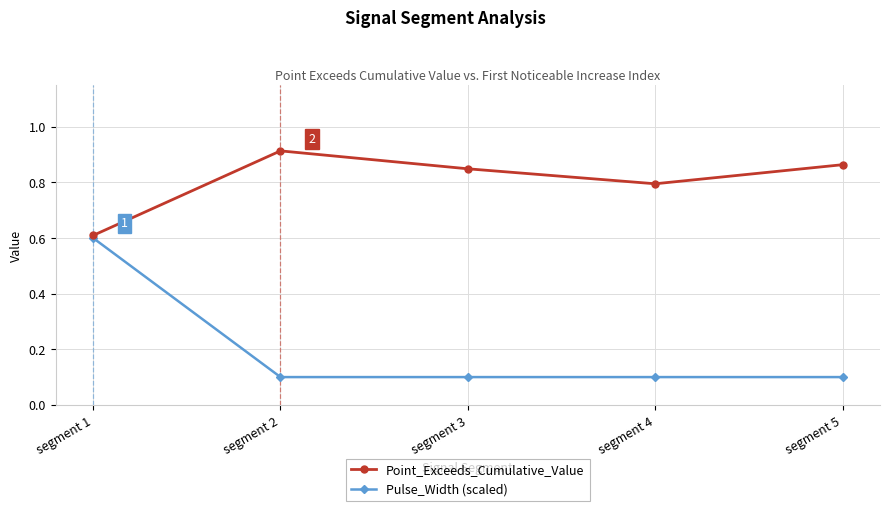

True or false: Pulse_Width (scaled) and Point_Exceeds_Cumulative_Value cross at least once.

False